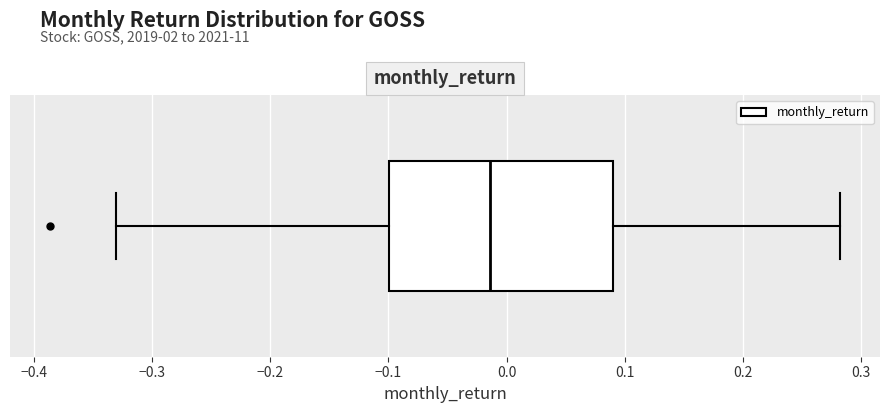

Read this box plot against the x-axis: the position of the median line, the range covered by the box, and the ends of both whiskers. The values are not printed on the chart, so give them approximately, as read against the axis.

median -0.01, box -0.10 to 0.09, whiskers -0.33 to 0.28